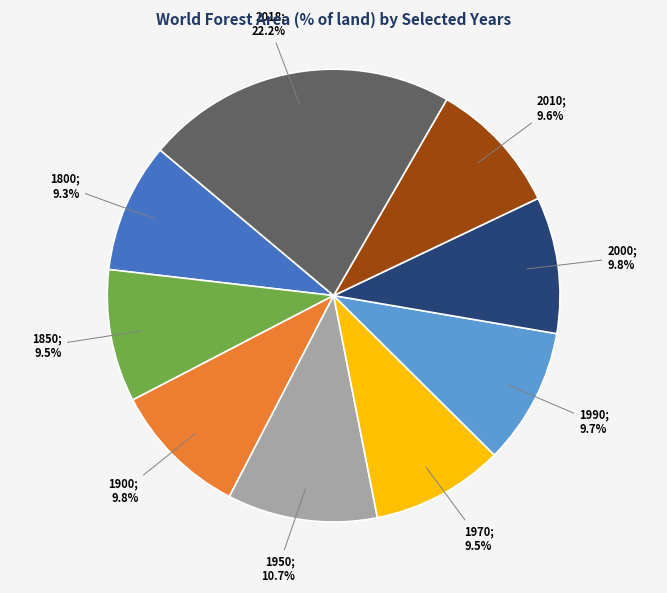

Is there any slice that represents more than half of the pie?

No